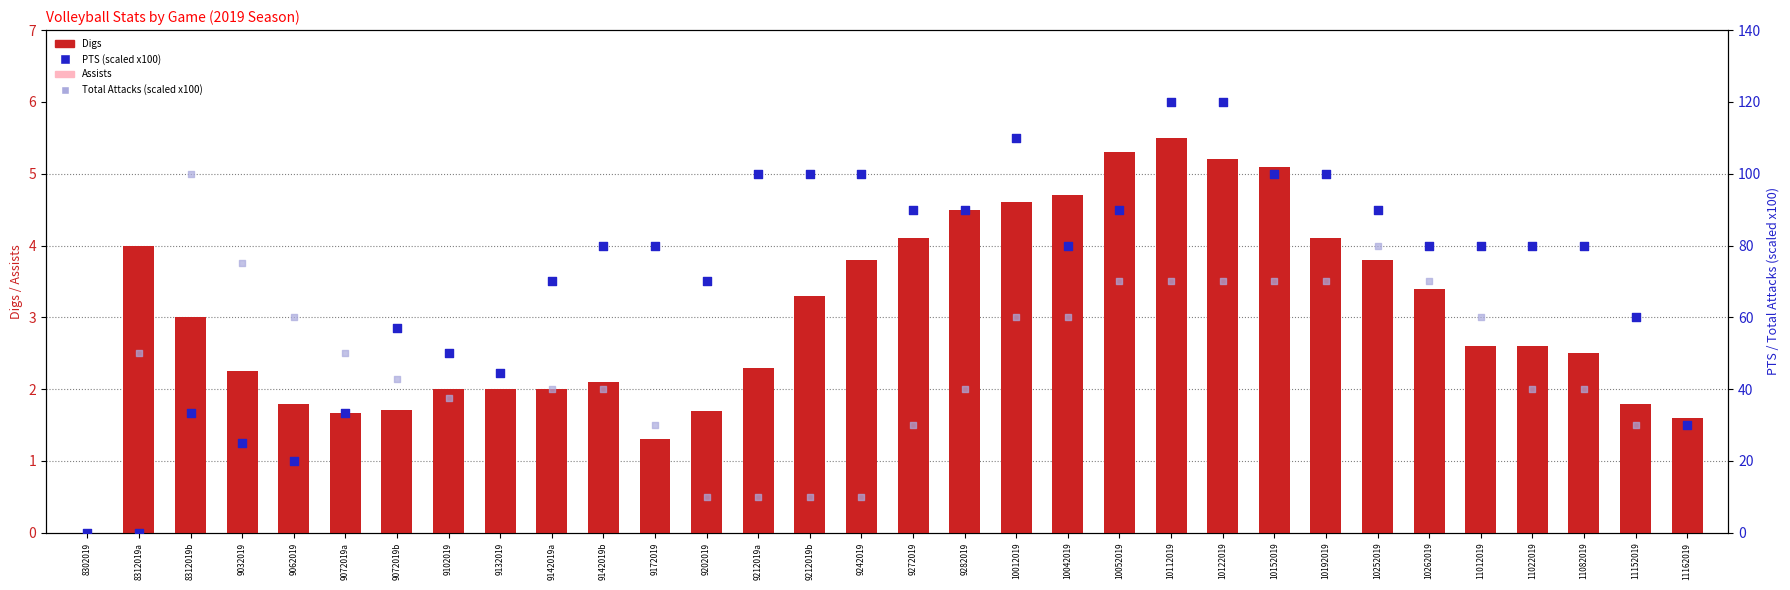

Which series has the largest total across all categories?

PTS (scaled)